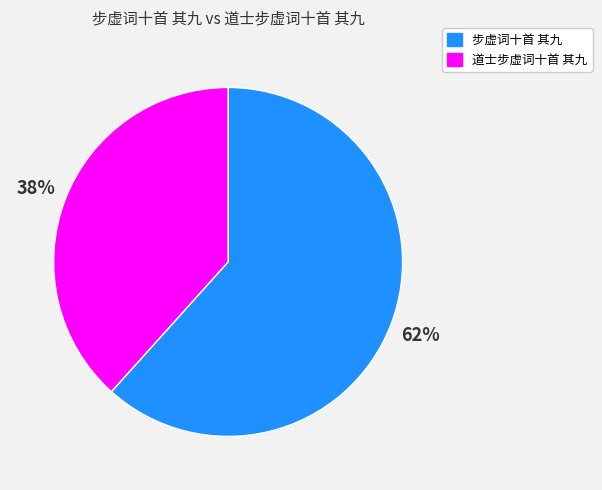

To the nearest percent, what is the average slice percentage?

50%